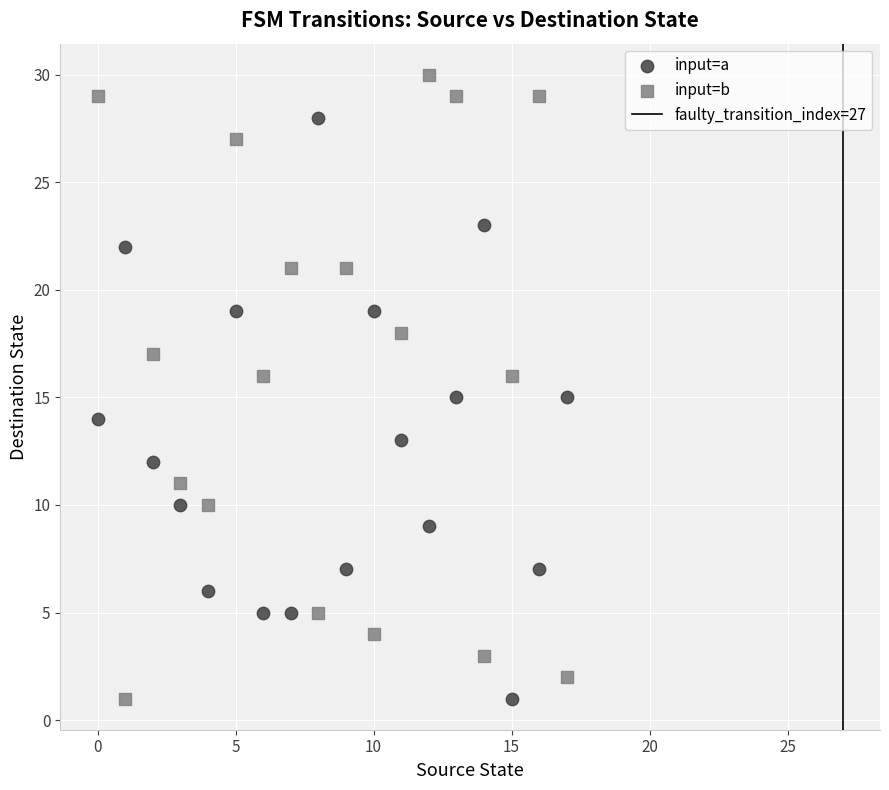

Which series reaches the maximum Y coordinate?

input=b